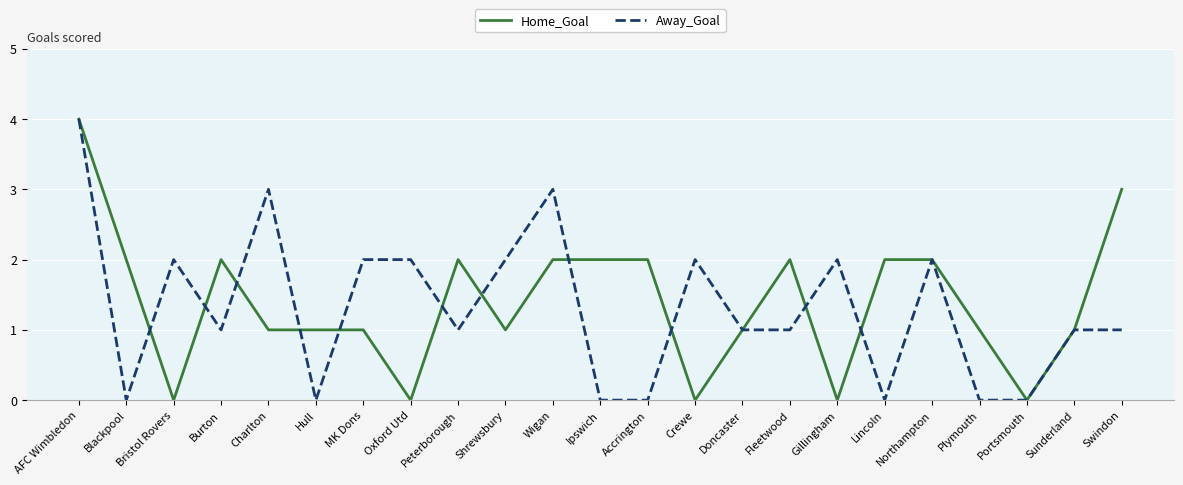

Reading right to left, list all the values displayed in this chart.

Home_Goal: 3	1	0	1	2	2	0	2	1	0	2	2	2	1	2	0	1	1	1	2	0	2	4
Away_Goal: 1	1	0	0	2	0	2	1	1	2	0	0	3	2	1	2	2	0	3	1	2	0	4